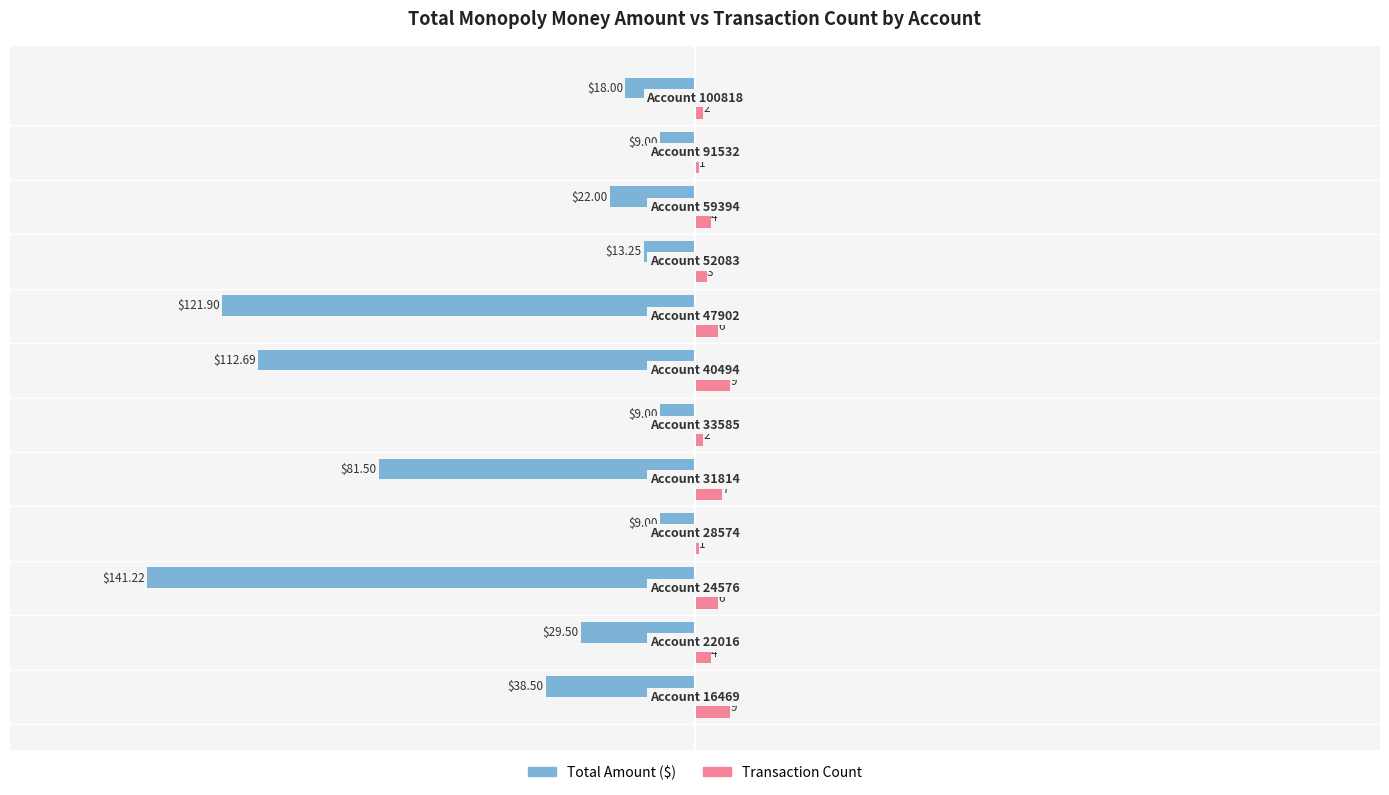

What is the value of the Total Amount bar at the 7th from the left?

-112.7